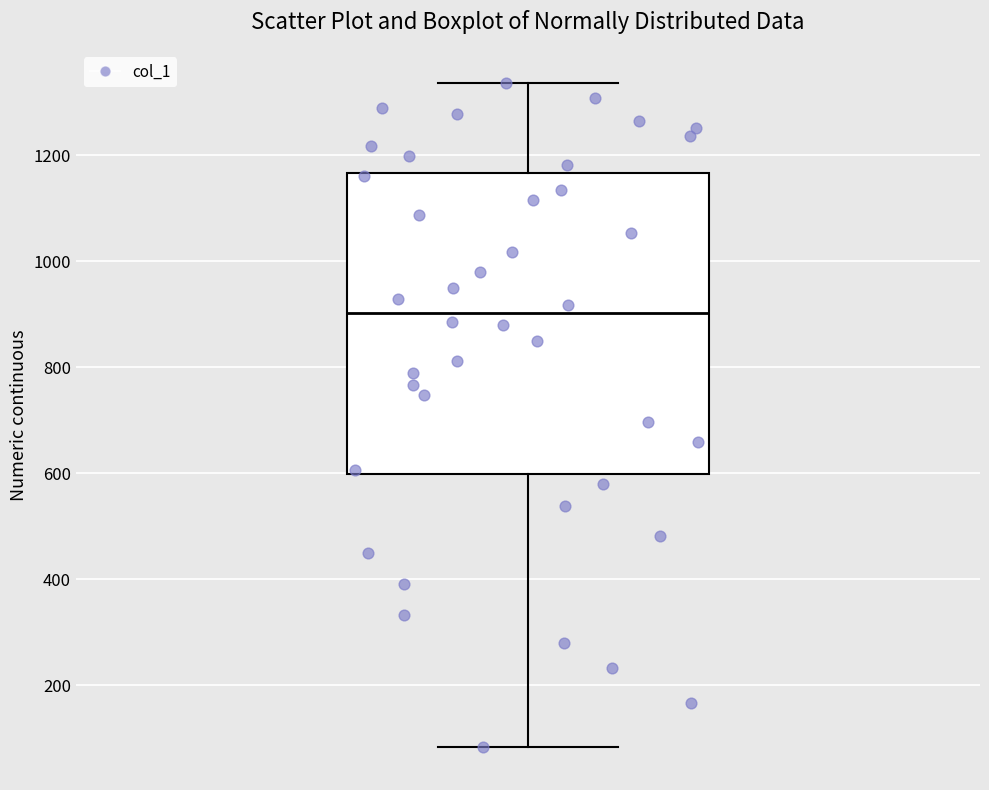

Transcribe this box plot: give where the median line is, the range the box spans, and where the two whiskers end, as read against the y-axis. The values are not printed on the chart, so give them approximately, as read against the axis.

median 900, box 600 to 1160, whiskers 80 to 1340